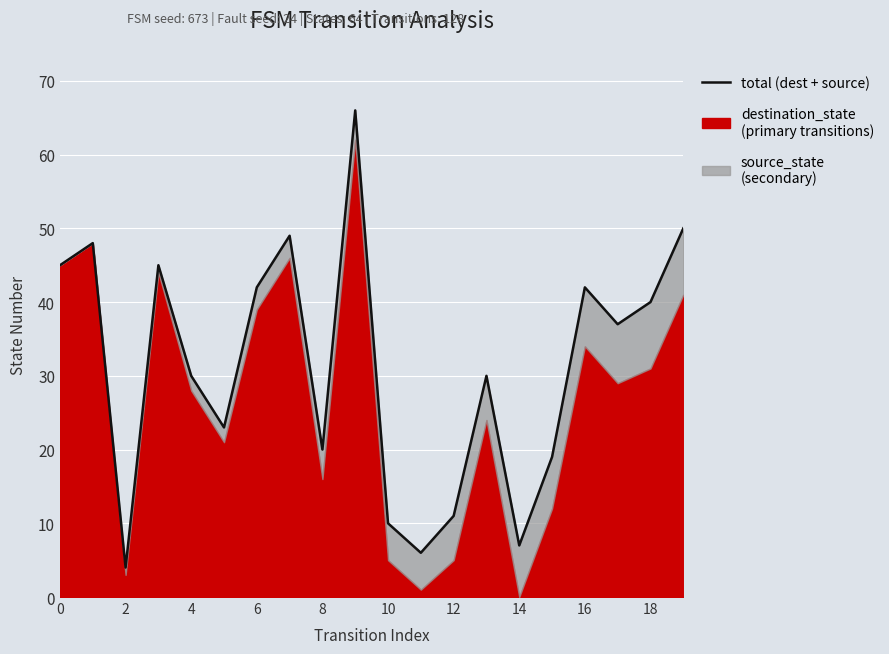

The value at 16 is 11. True or false?

False